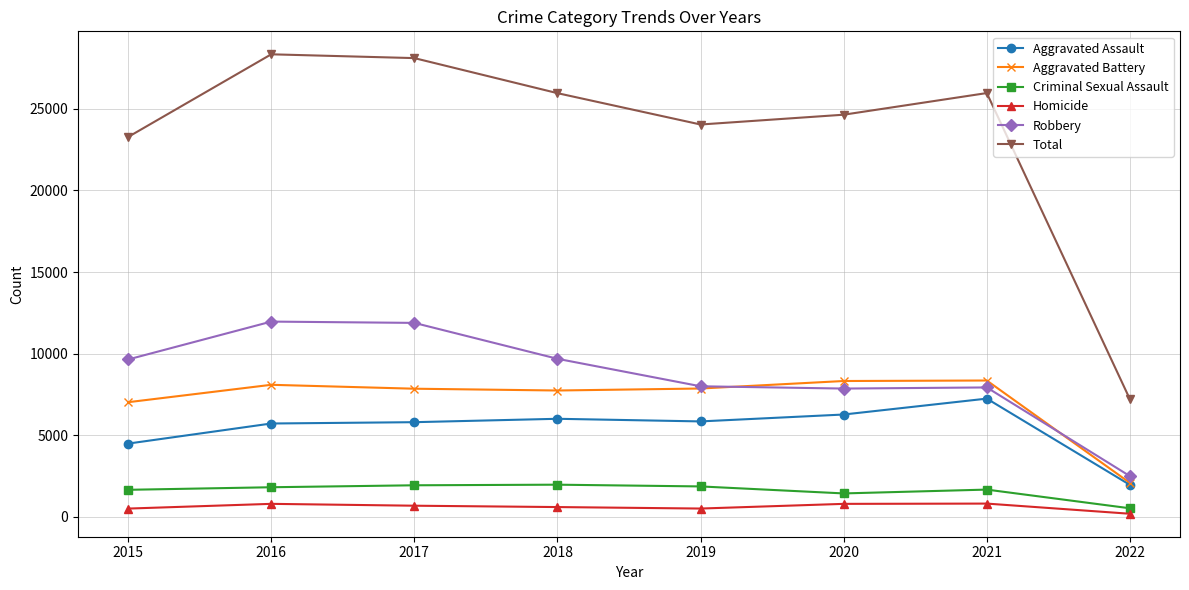

What is the maximum value shown in the chart?

28347